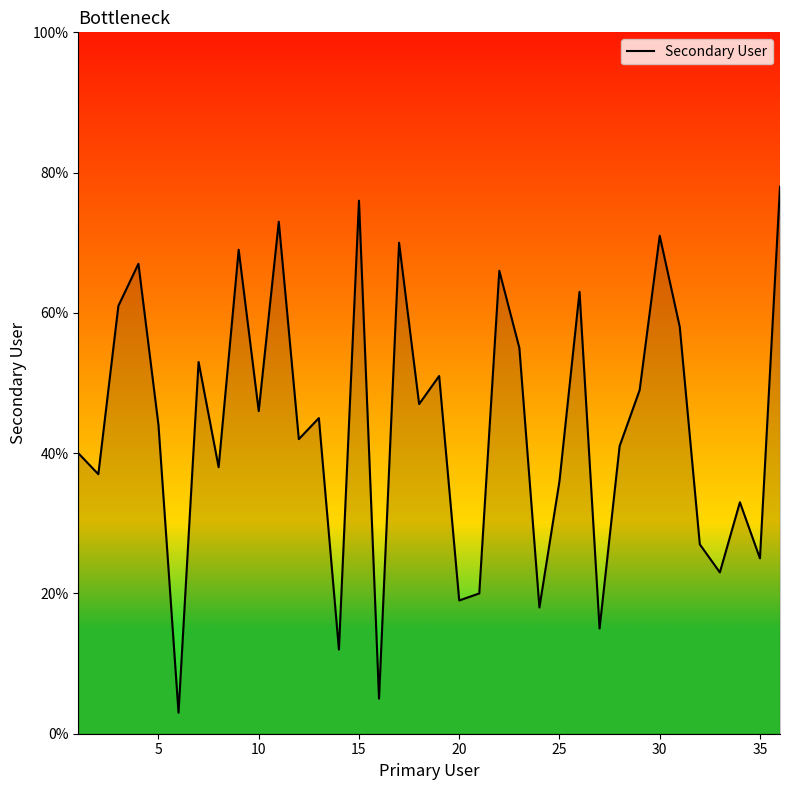

What is the greatest value displayed?

78